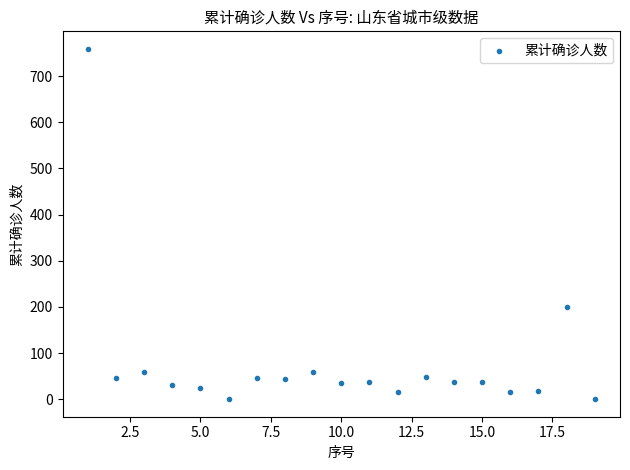

What is the range of X values (max minus min)?

18